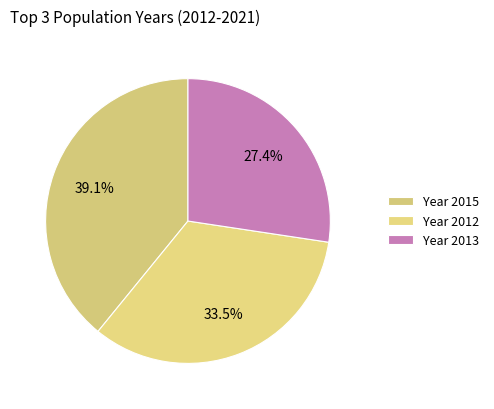

To the nearest percent, what is the average slice percentage?

33%